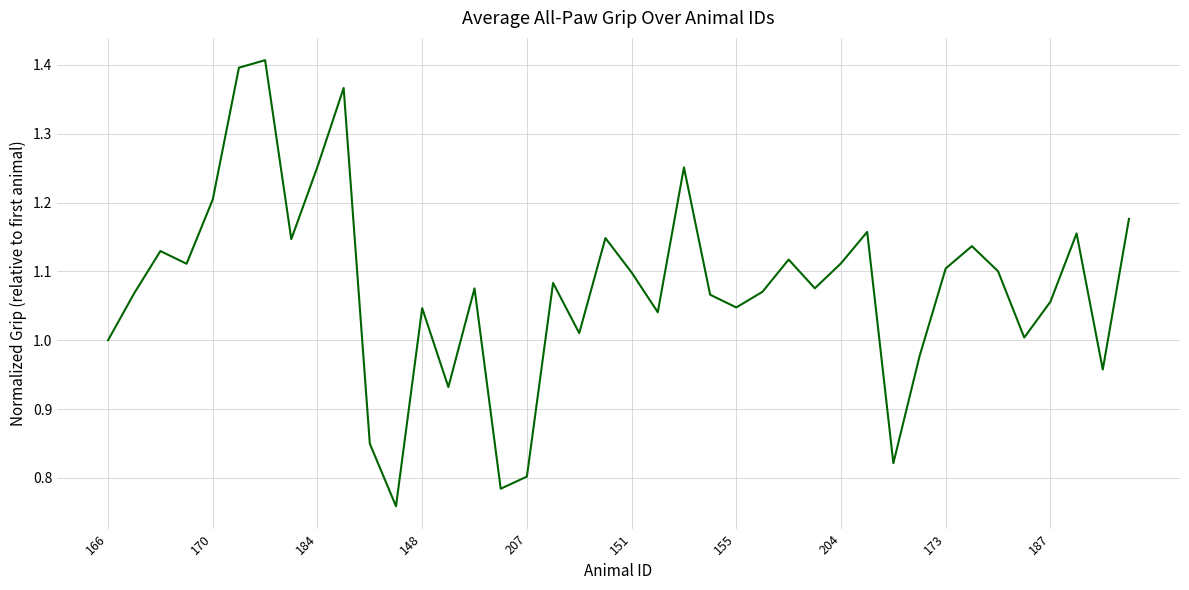

What is the difference between the maximum and minimum values?

0.6